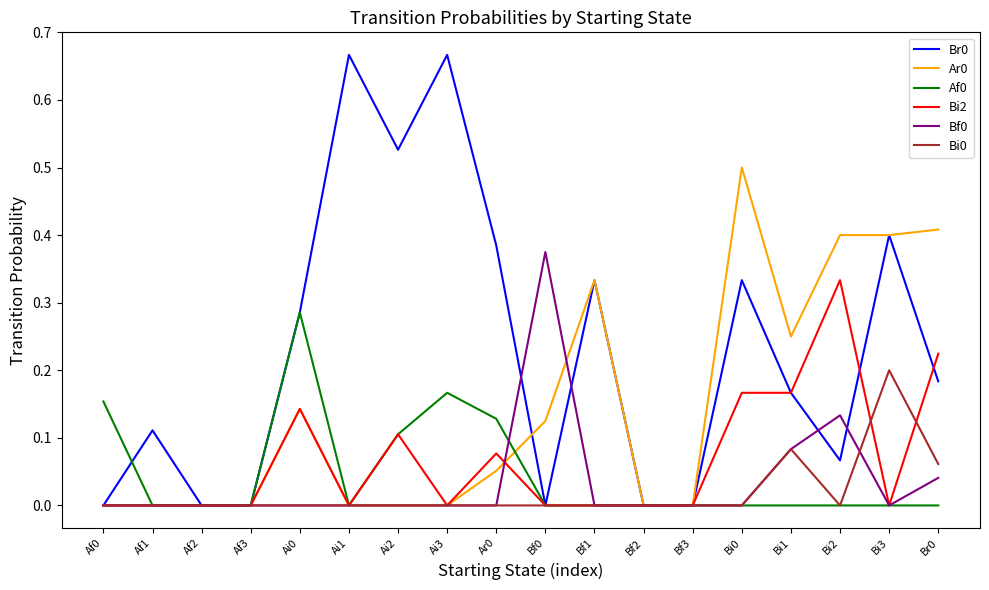

True or false: Bi0 has a value of -0.1 at Bi2.

False